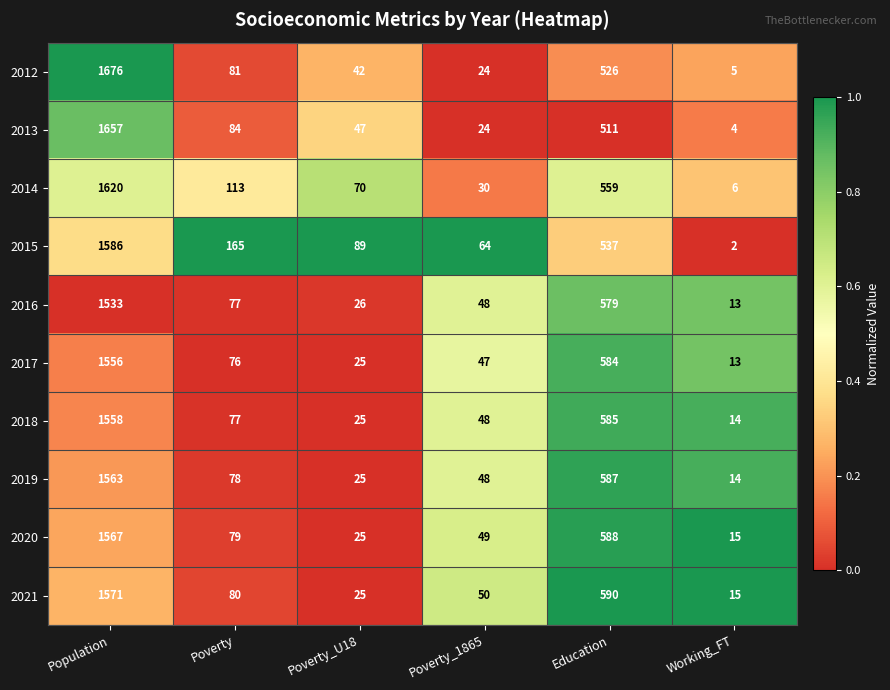

At which category does the chart reach its peak across all series?

Population